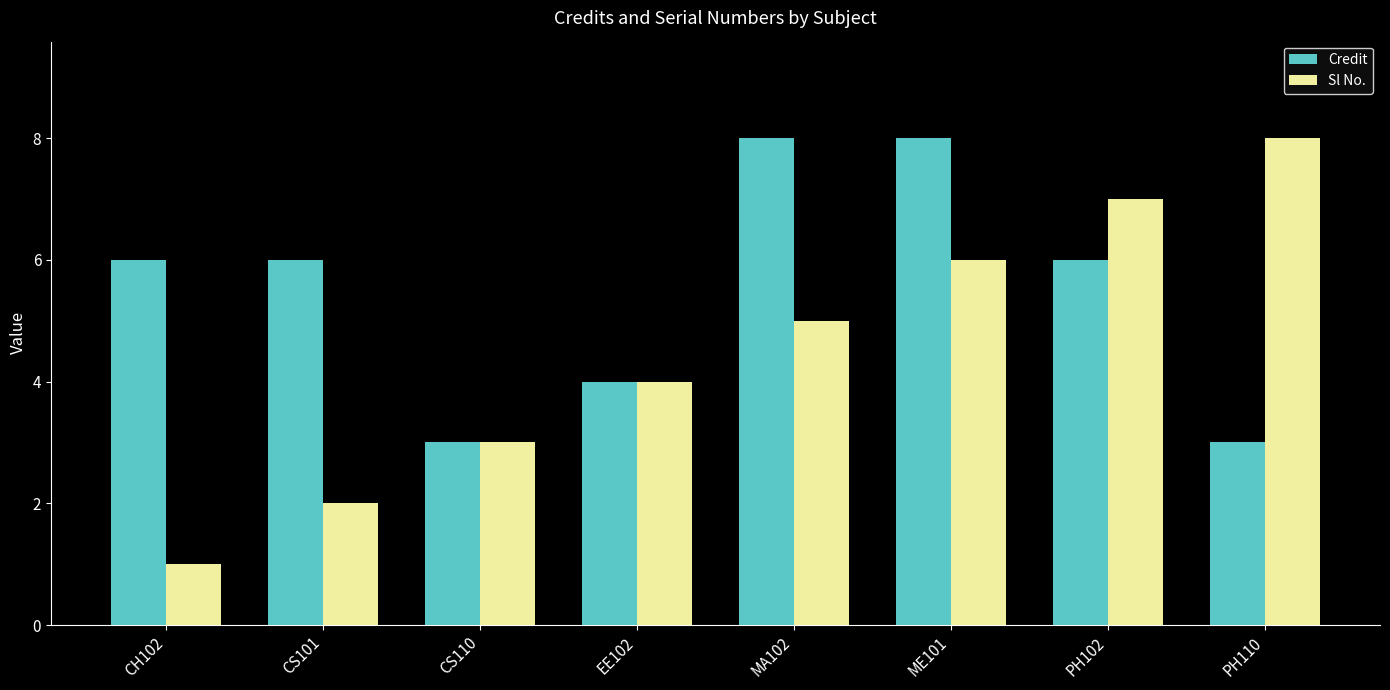

At which category does the chart reach its minimum across all series?

CH102